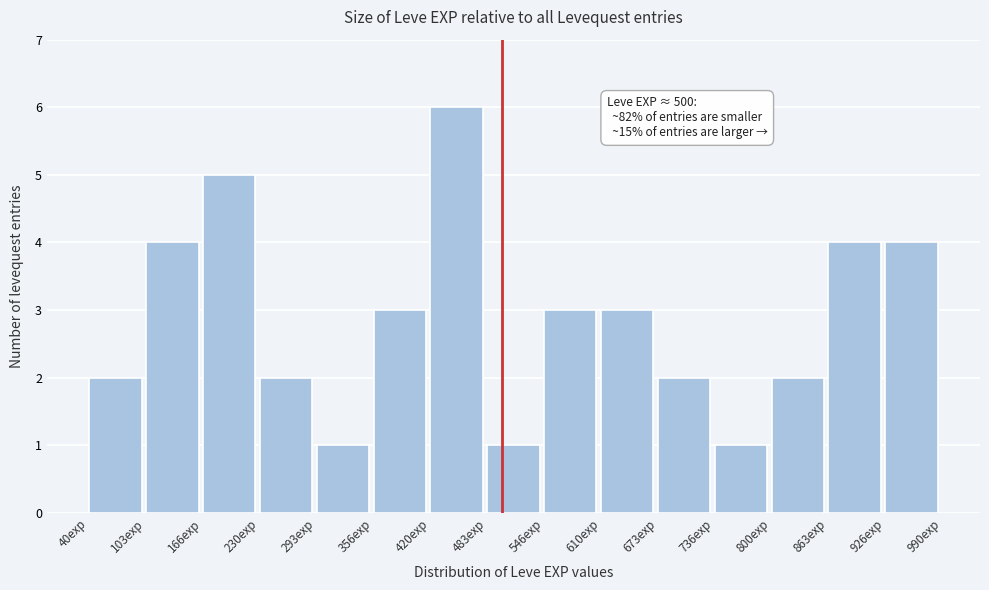

Which range on the x-axis has the tallest bar?

420 to 480